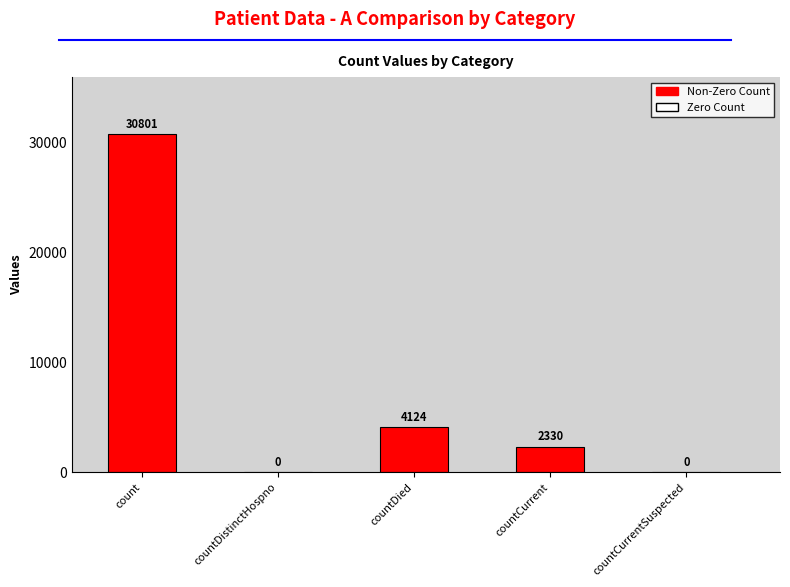

Approximately how many times larger is the value at count compared to countCurrent?

13.2